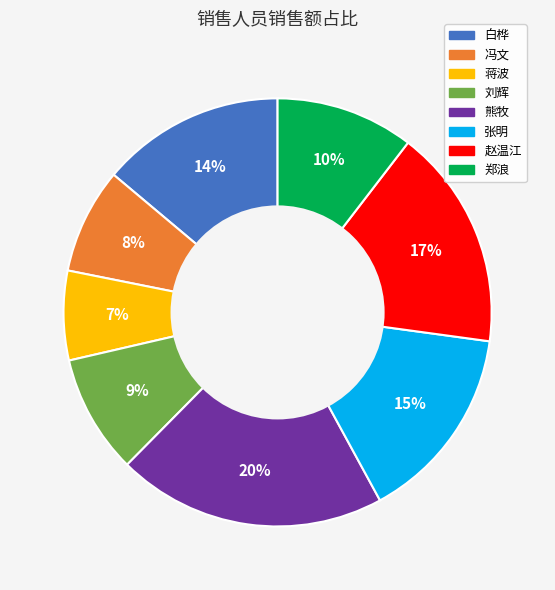

Between 赵温江 and 白桦, which is larger?

赵温江